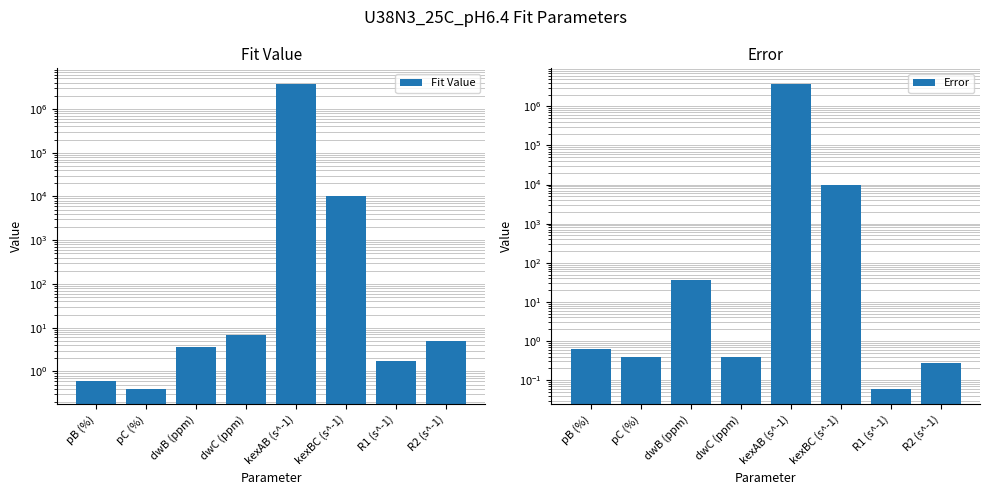

Which has a higher value, pB (%) or kexBC (s^-1)?

kexBC (s^-1)